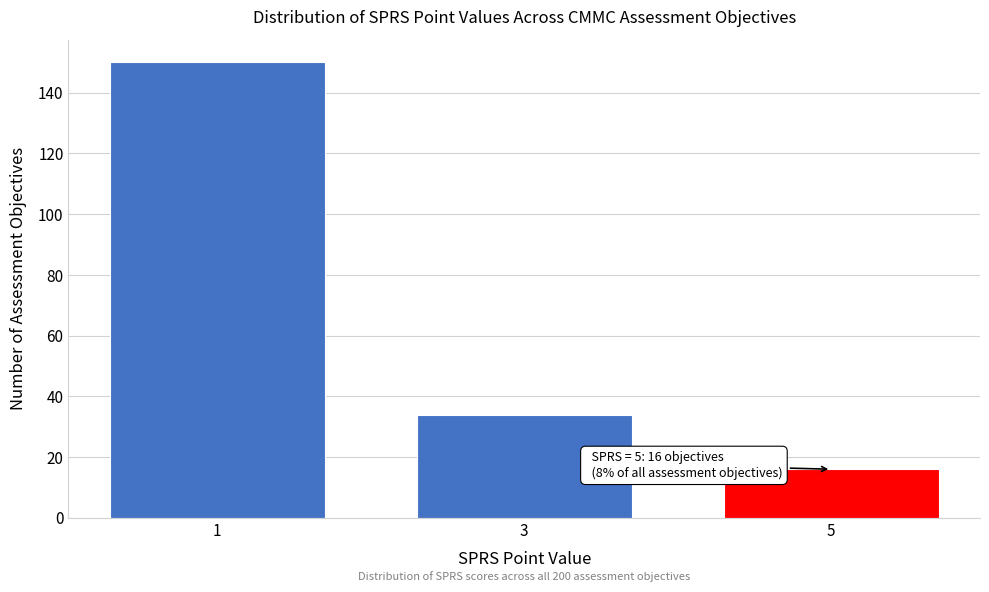

Reading right to left, what are all the values shown in this chart?

5=16	3=34	1=150